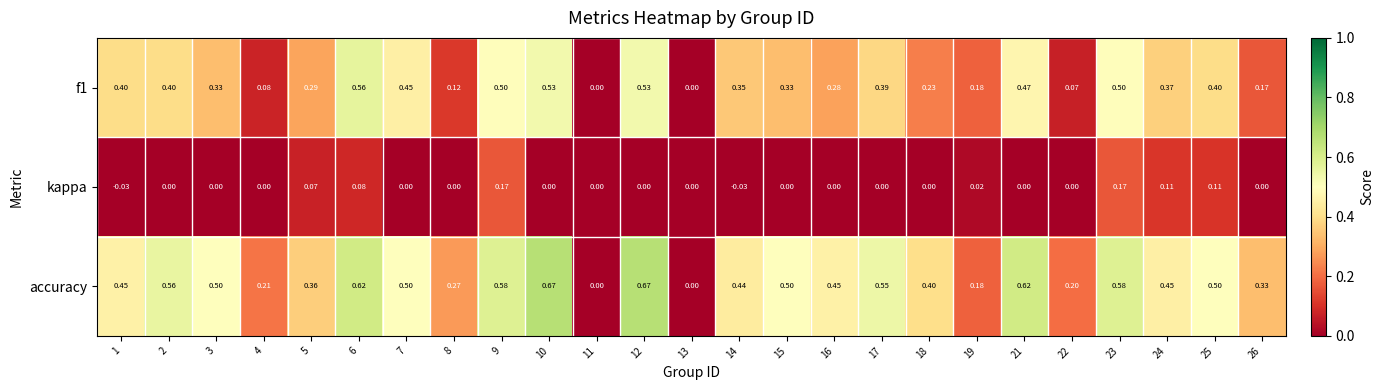

Which series has the largest total across all categories?

accuracy